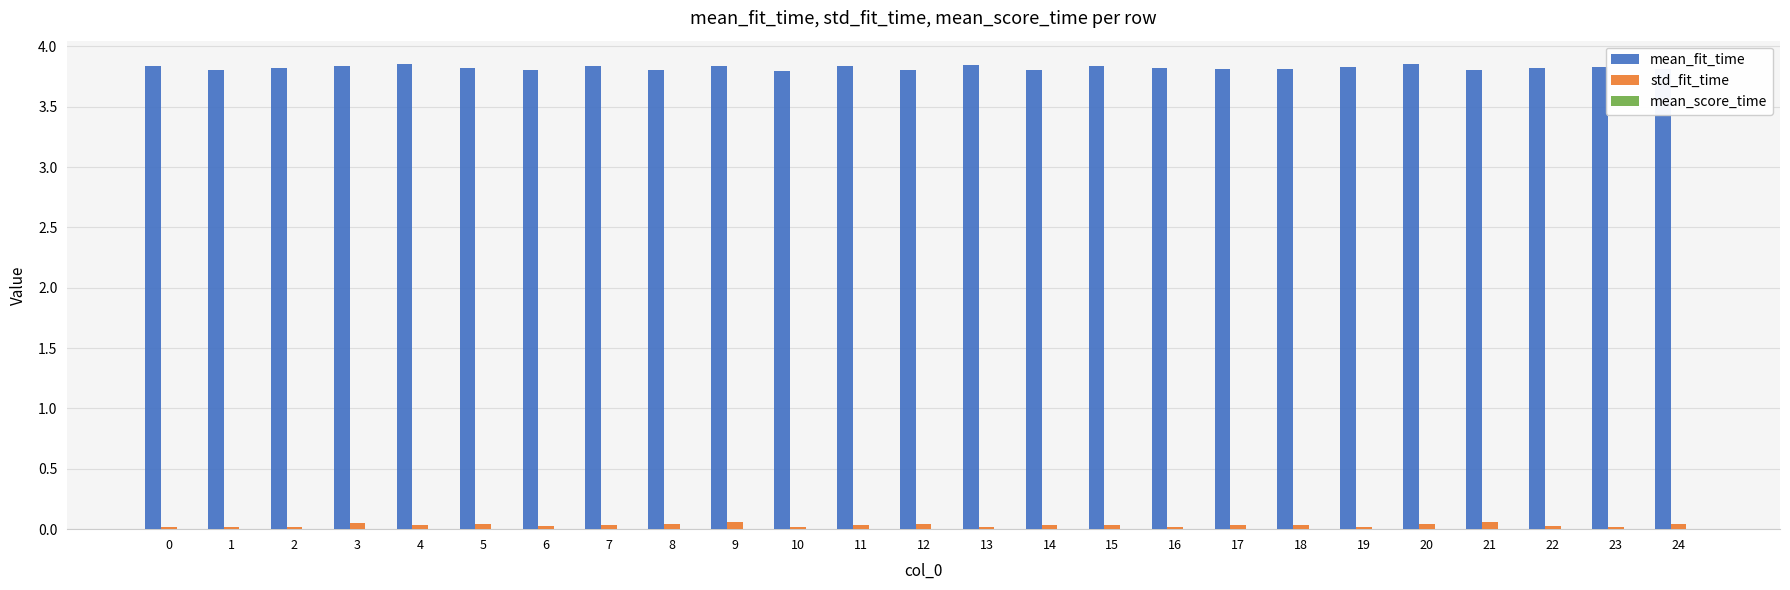

Which series has the largest total across all categories?

mean_fit_time